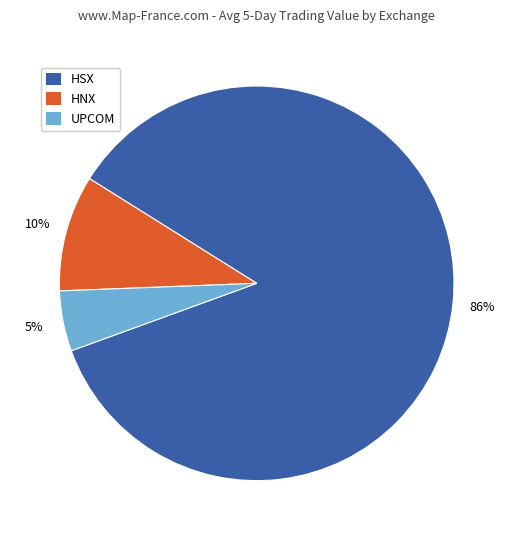

Which category has the smallest portion of the pie?

UPCOM